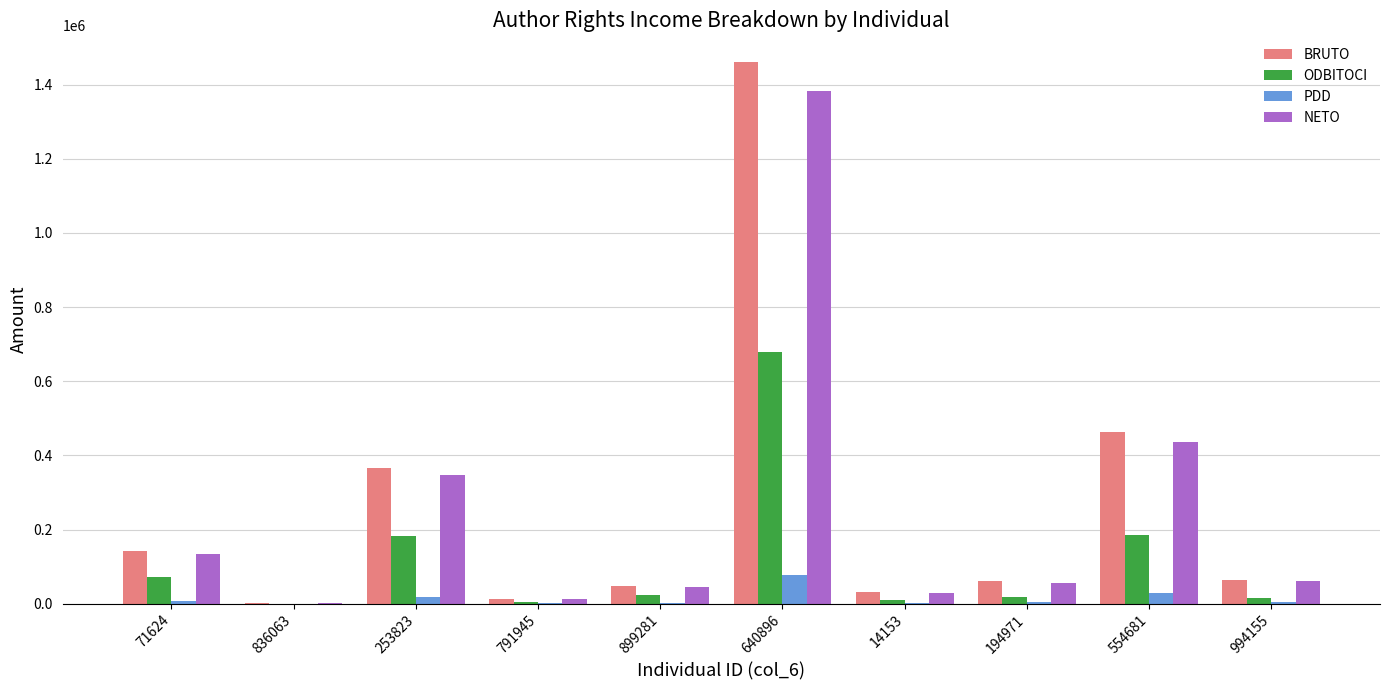

What is the maximum value for ODBITOCI?

678968